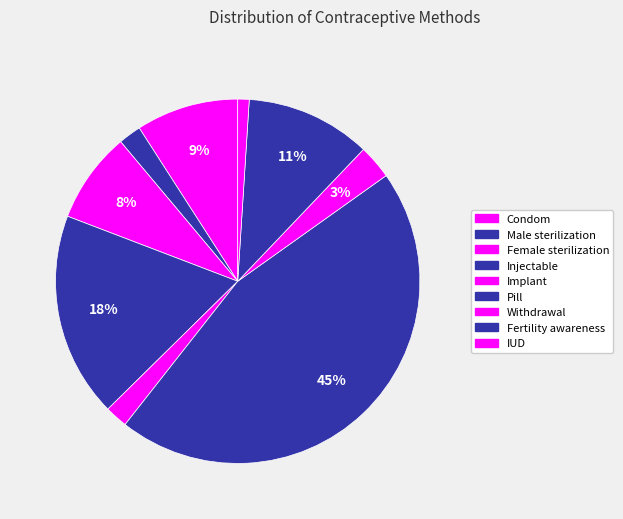

To the nearest percent, what percentage of the pie is Pill?

45%